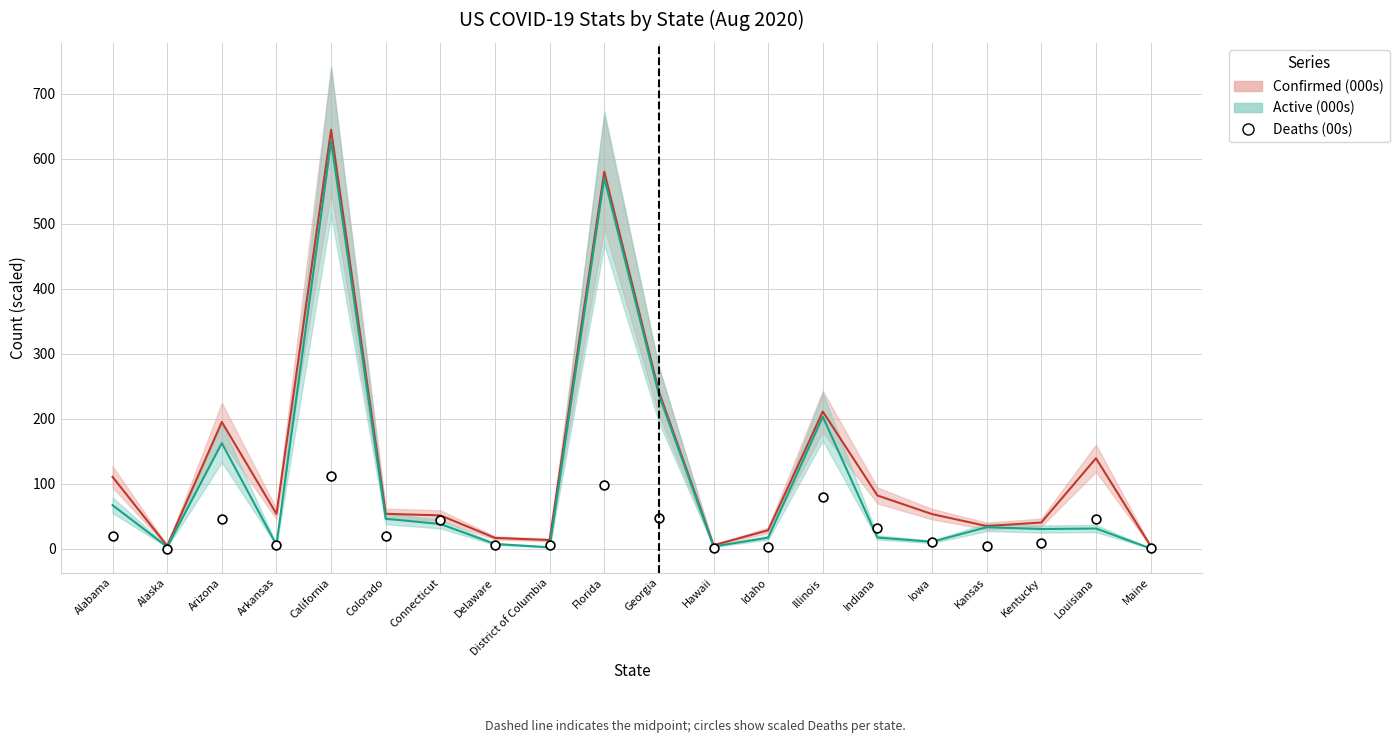

Is the value of Deaths (00s) at Iowa greater than the value of Confirmed (000s) at Delaware?

No